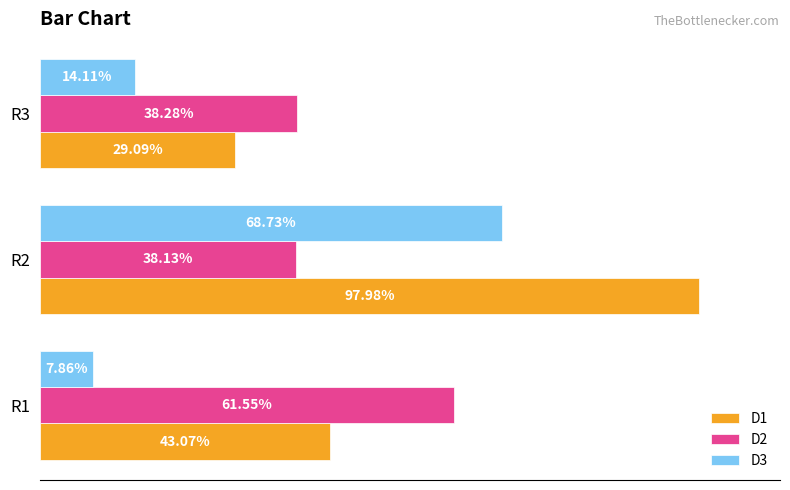

What are all the series names shown in the legend?

D1, D2, D3